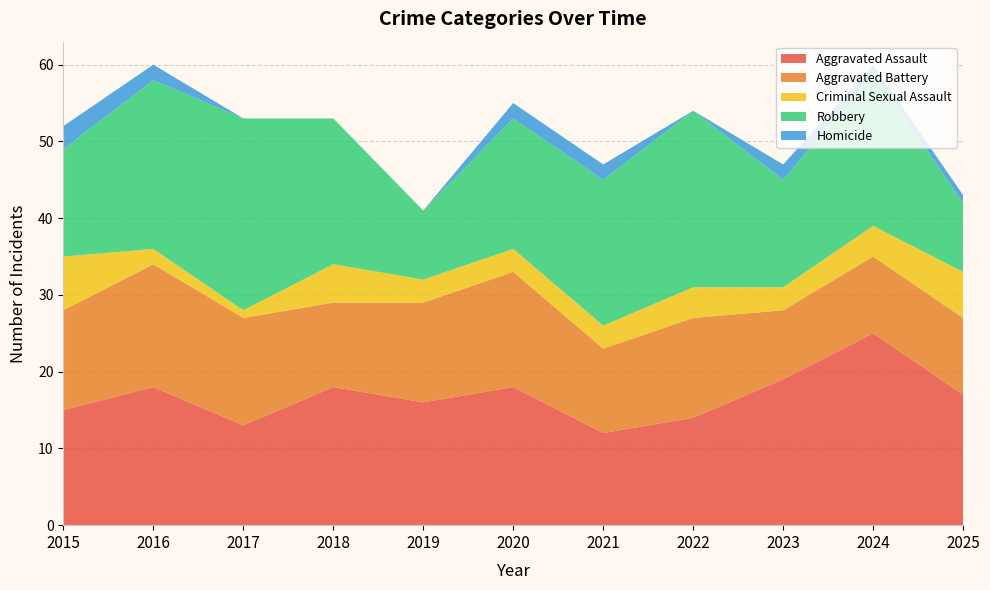

Reading left to right, transcribe all the data shown in this chart.

Aggravated Assault: 2015=15	2016=18	2017=13	2018=18	2019=16	2020=18	2021=12	2022=14	2023=19	2024=25	2025=17
Aggravated Battery: 2015=13	2016=16	2017=14	2018=11	2019=13	2020=15	2021=11	2022=13	2023=9	2024=10	2025=10
Criminal Sexual Assault: 2015=7	2016=2	2017=1	2018=5	2019=3	2020=3	2021=3	2022=4	2023=3	2024=4	2025=6
Robbery: 2015=14	2016=22	2017=25	2018=19	2019=9	2020=17	2021=19	2022=23	2023=14	2024=20	2025=9
Homicide: 2015=3	2016=2	2017=0	2018=0	2019=0	2020=2	2021=2	2022=0	2023=2	2024=1	2025=1